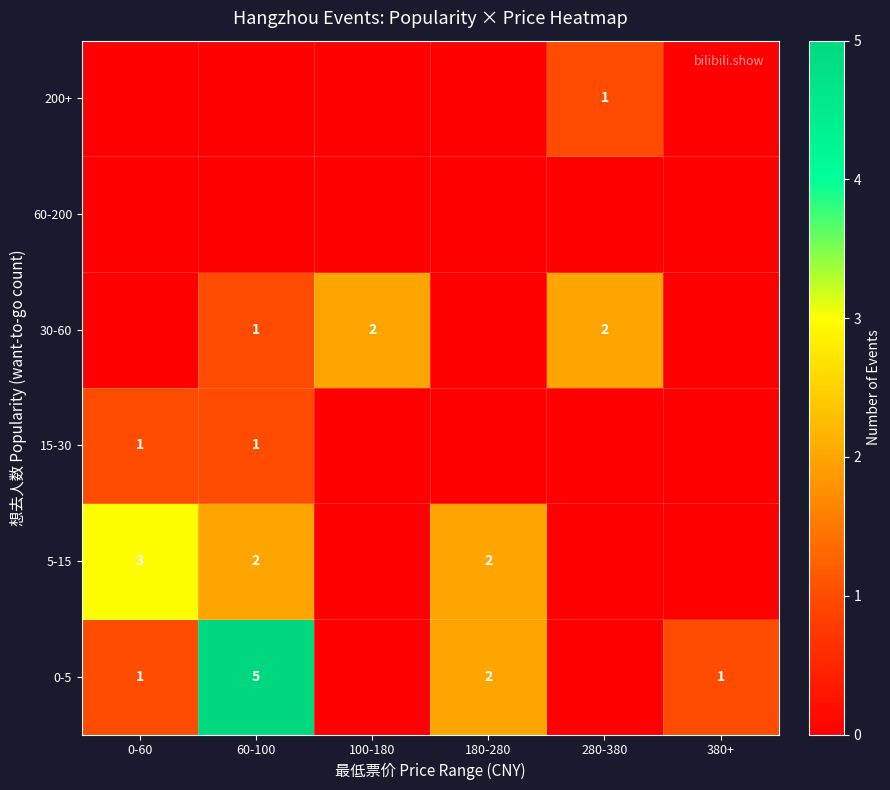

The value of 0-5 at 0-60 is 0. True or false?

False